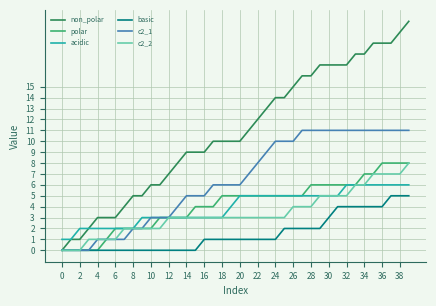

What is the highest value of the acidic series?

6